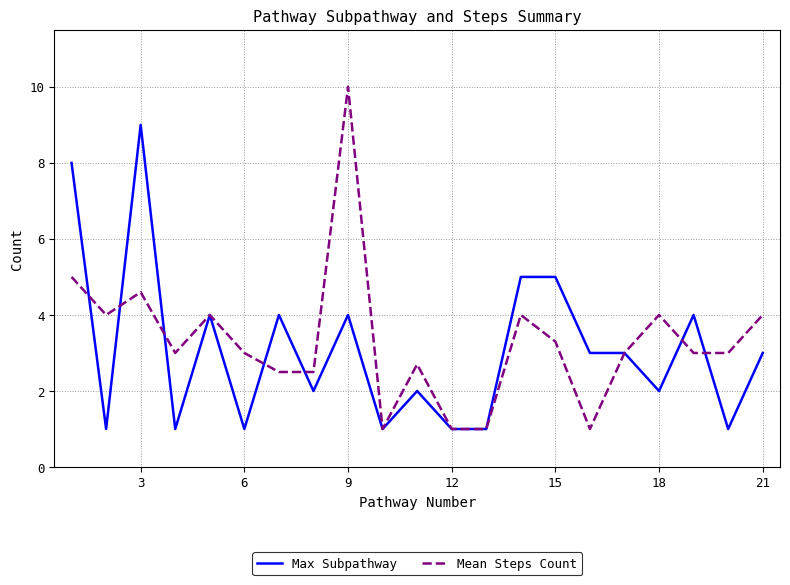

Is this an area chart (filled region under the line)?

No